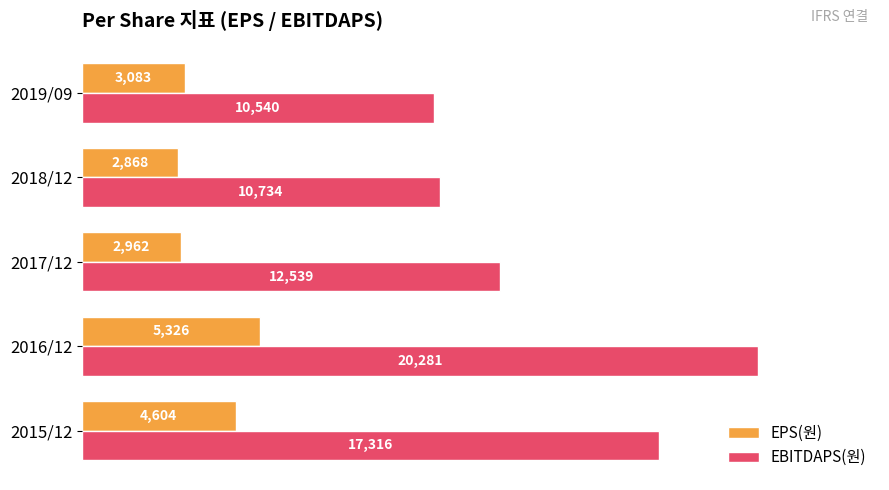

Rank the series by their average value, from lowest to highest.

EPS(원), EBITDAPS(원)